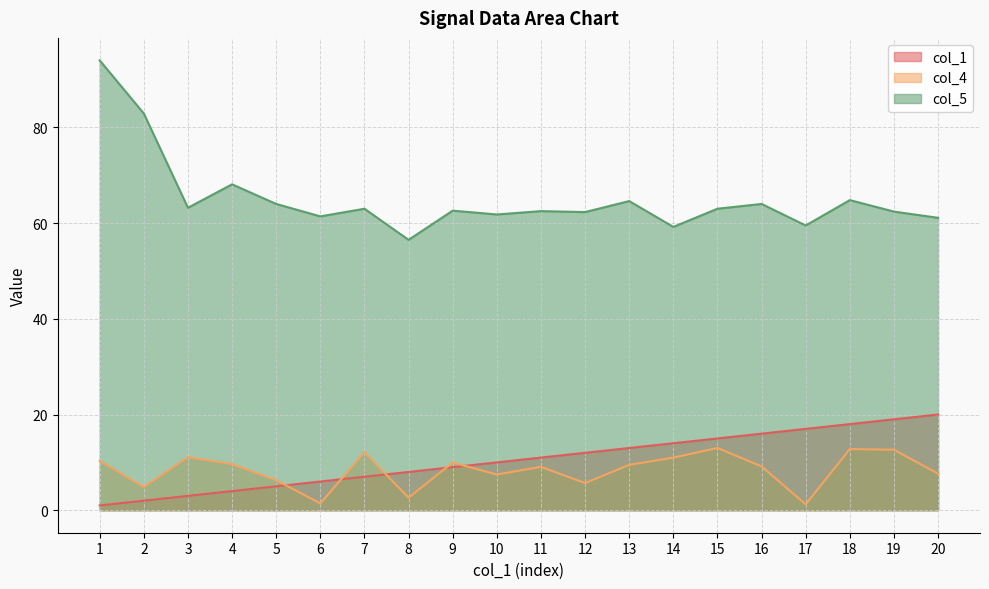

Where is the first local maximum for col_5?

4